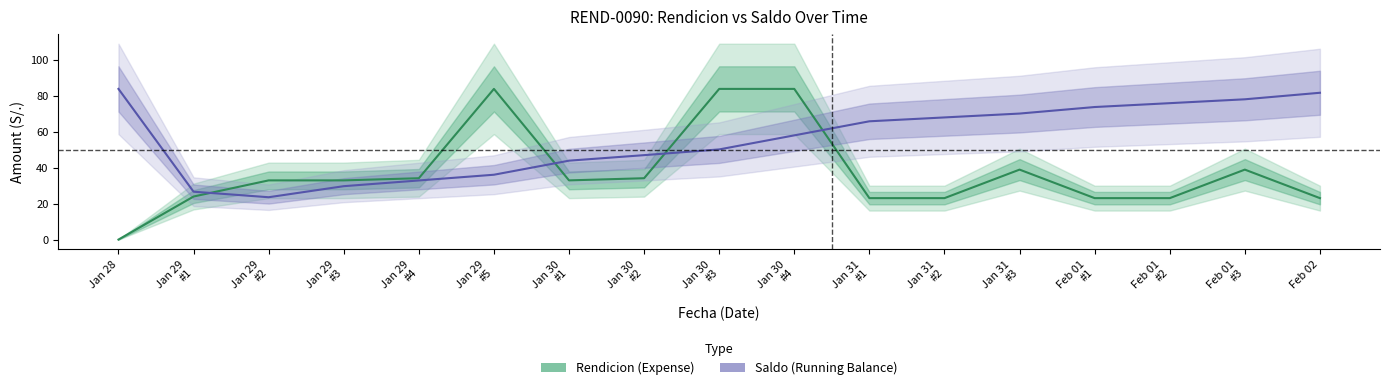

At which category does the chart reach its minimum across all series?

Jan 28